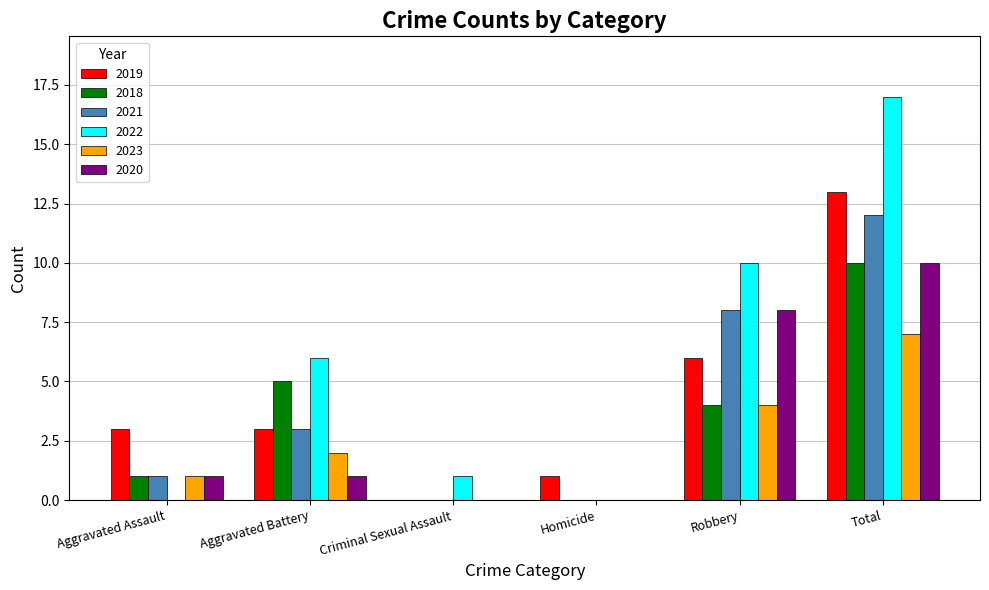

Count the 2018 values in the range 0 to 5.

5